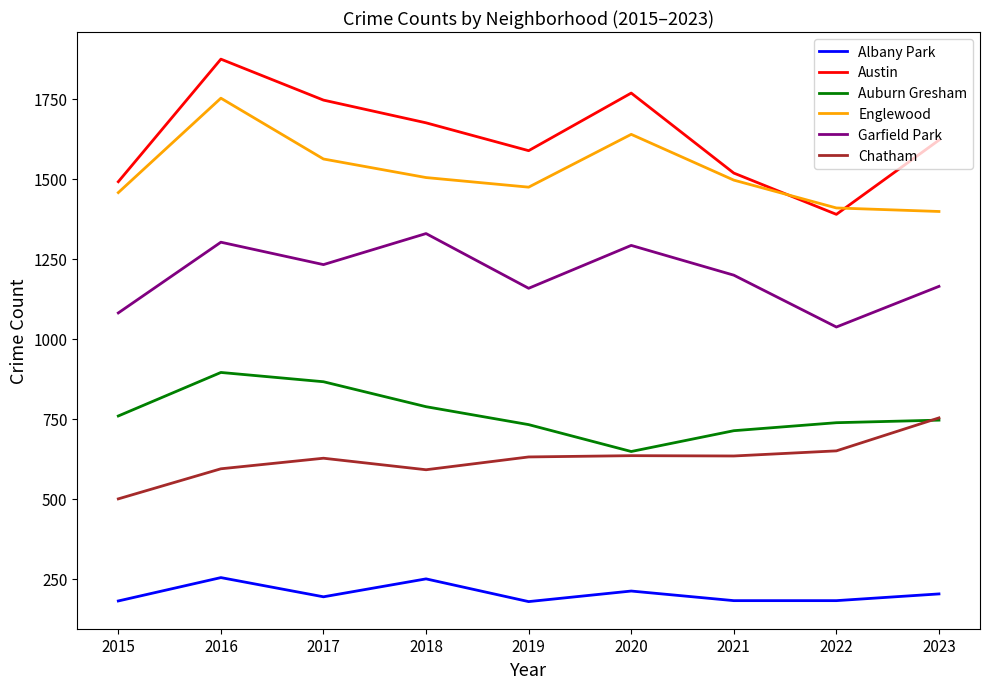

True or false: Englewood and Austin cross at least once.

True